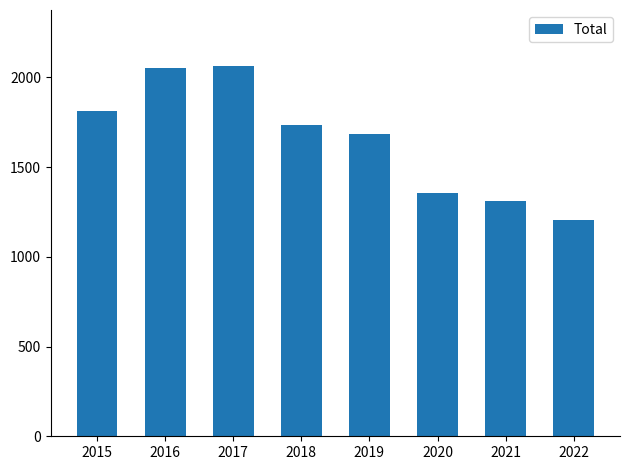

What is the sum of all values?

13229